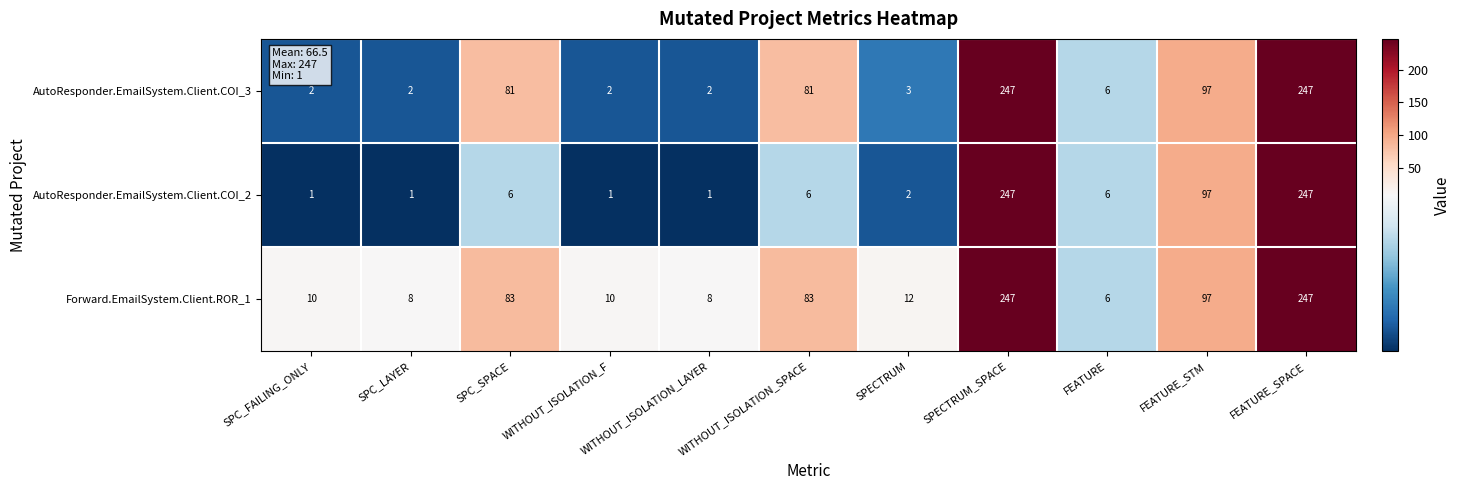

At SPECTRUM, list the series in order from largest to smallest.

Forward.EmailSystem.Client.ROR_1, AutoResponder.EmailSystem.Client.COI_3, AutoResponder.EmailSystem.Client.COI_2